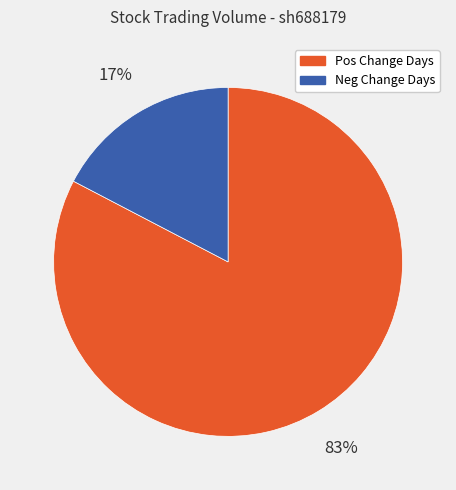

To the nearest percent, what is the average slice percentage?

50%